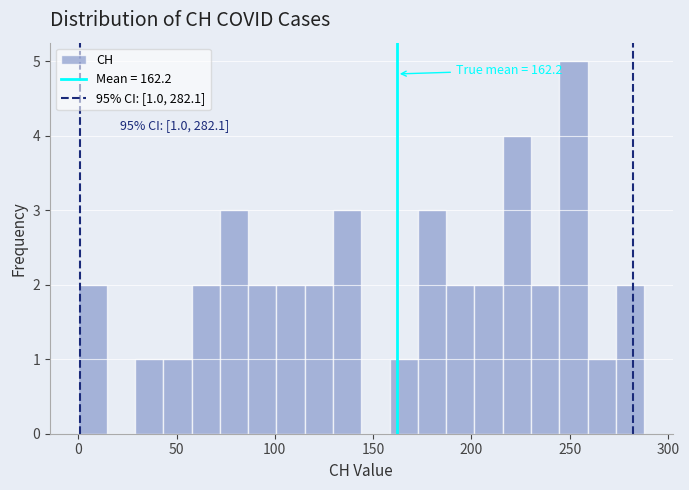

Around what value on the x-axis is the tallest bar? Give the approximate position of its centre, as read against the axis.

250